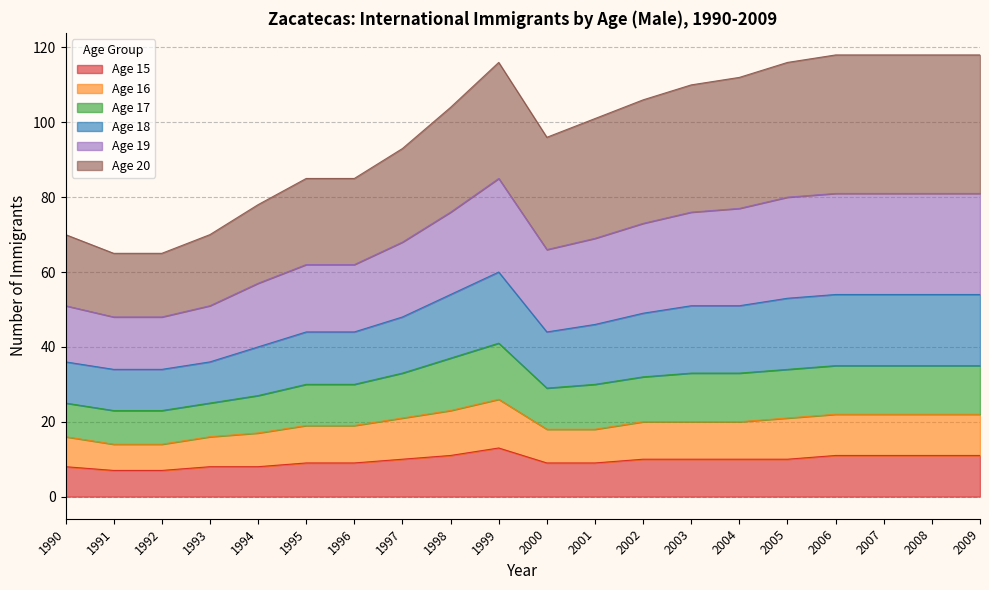

What are all the series names shown in the legend?

Age 15, Age 16, Age 17, Age 18, Age 19, Age 20